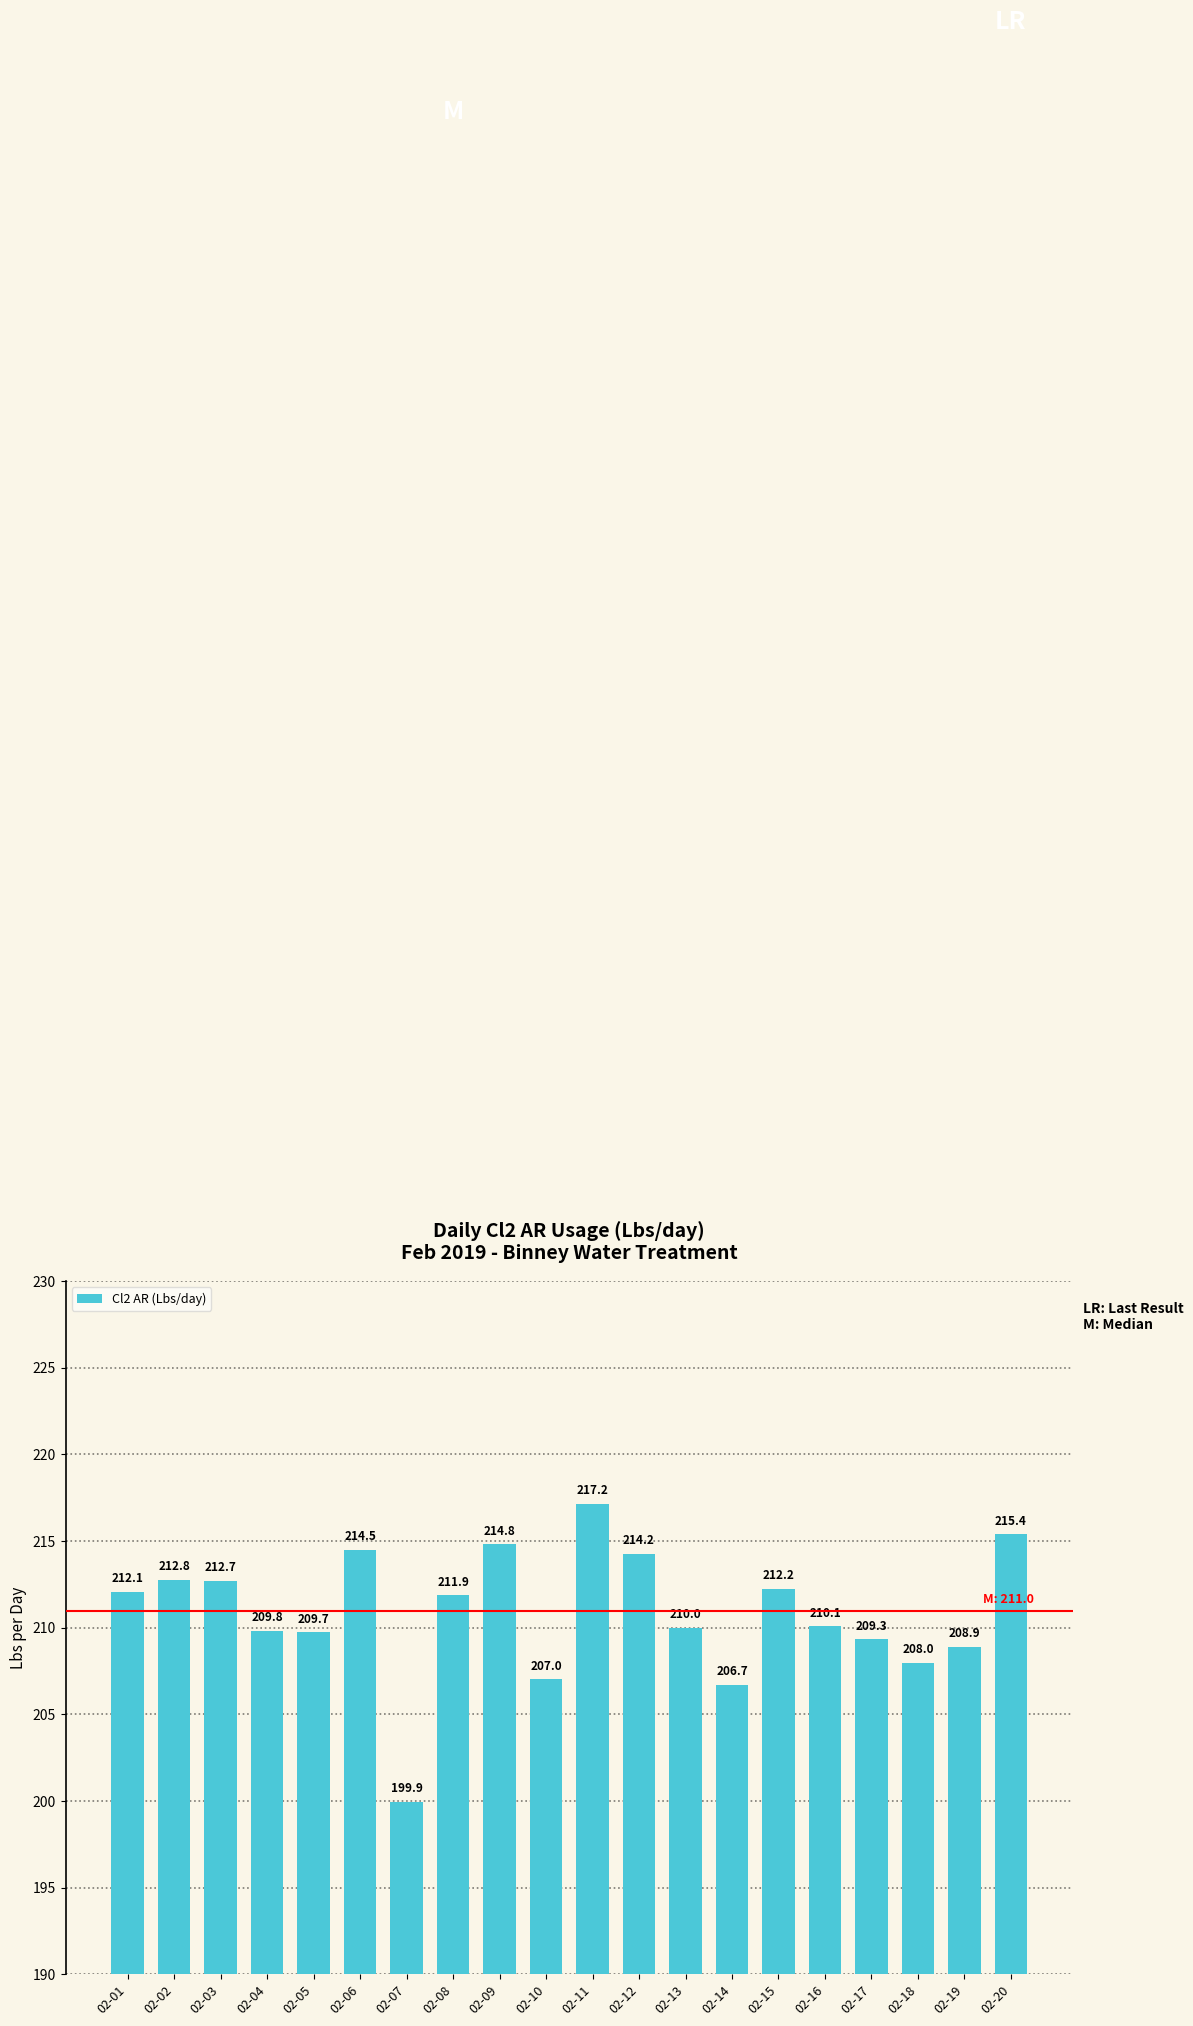

What is the difference between the values at 02-14 and 02-17?

2.6